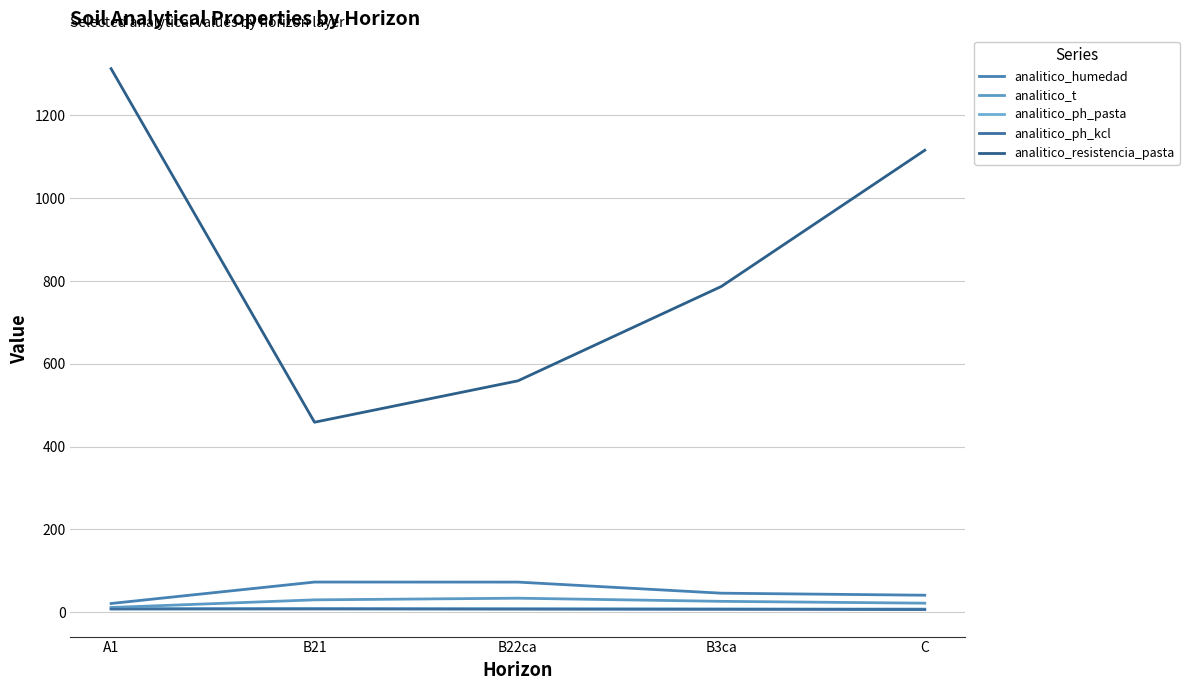

What is the maximum value shown in the chart?

1313.0